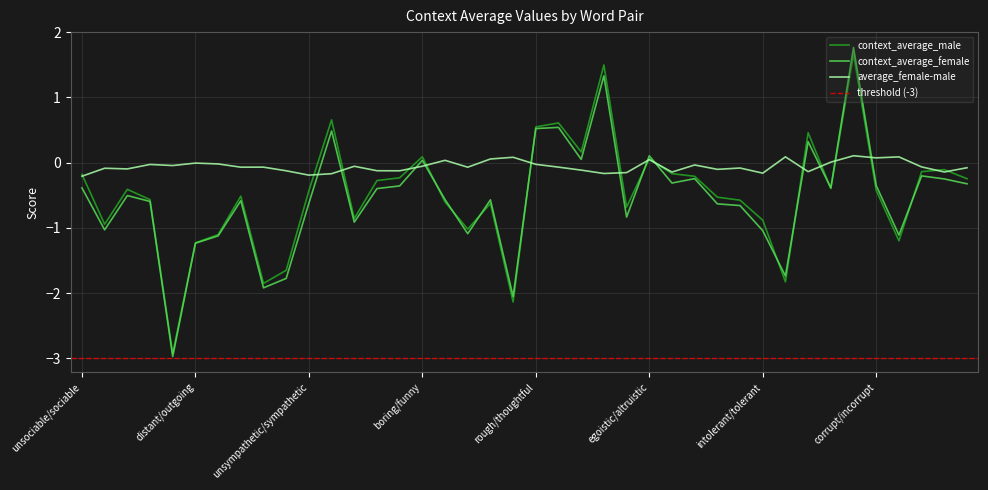

At which category is the sum across all series the highest?

mean/honorable